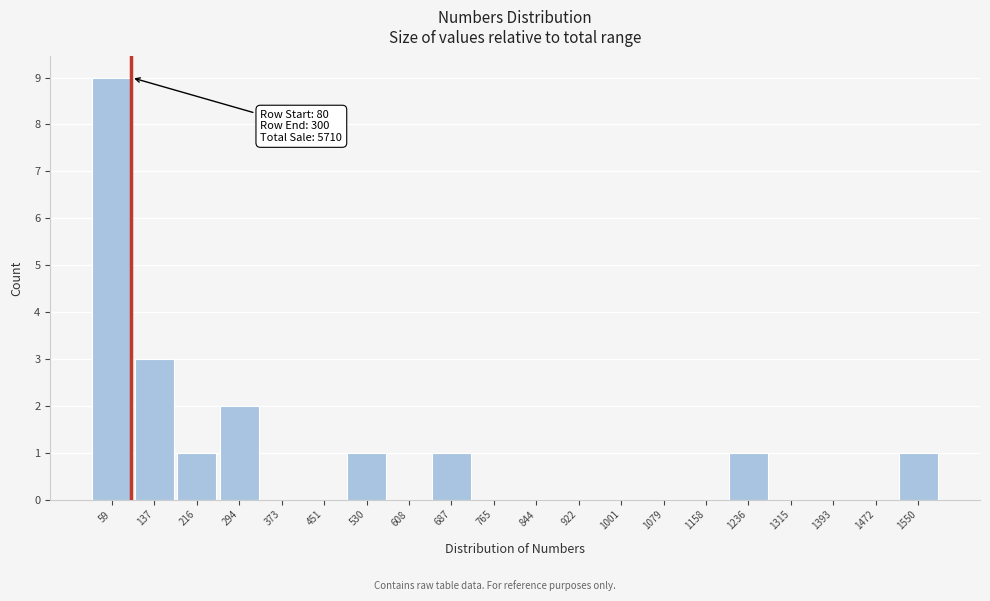

Which range on the x-axis has the tallest bar?

20 to 100